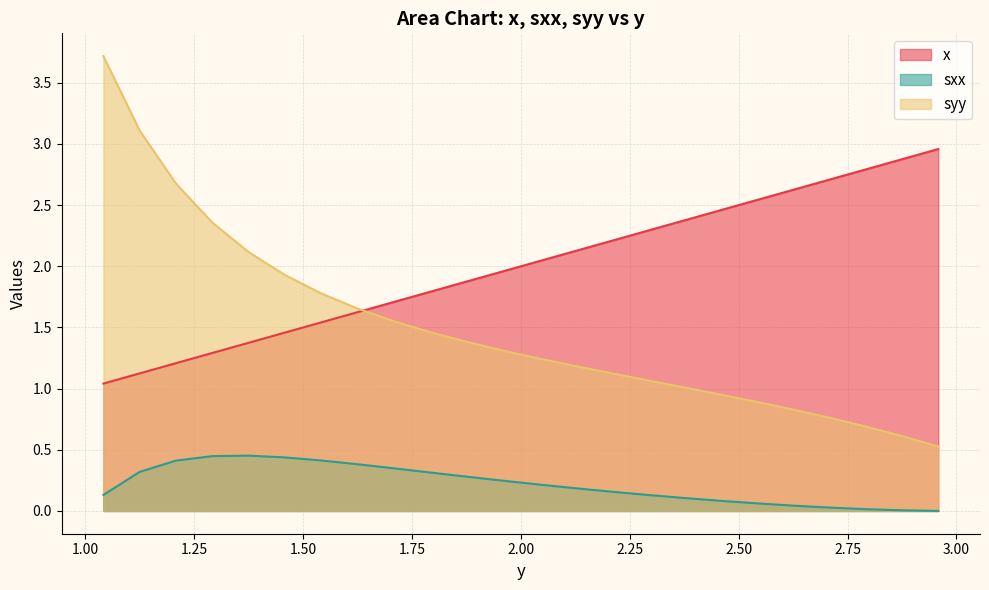

Does the chart have visible grid lines?

Yes